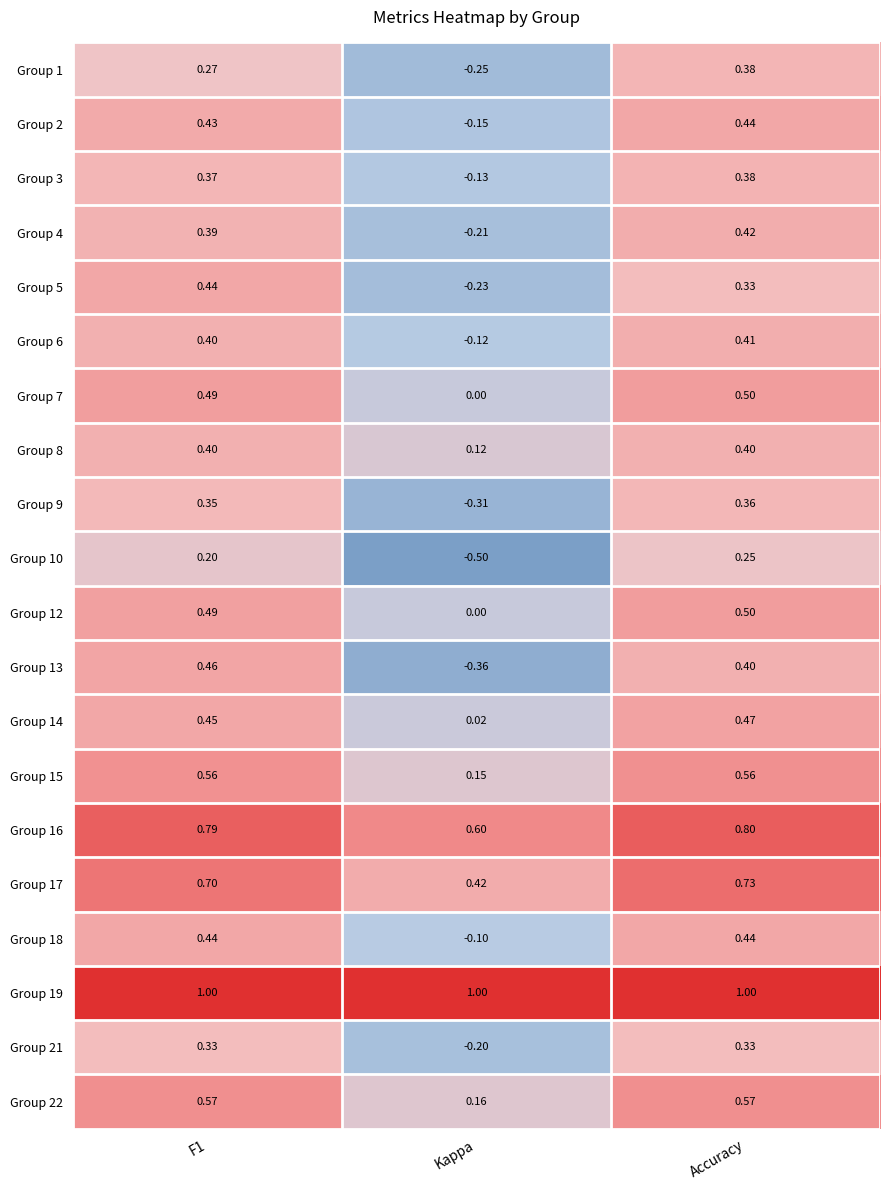

Is the value of Group 18 at Kappa greater than the value of Group 8 at Kappa?

No